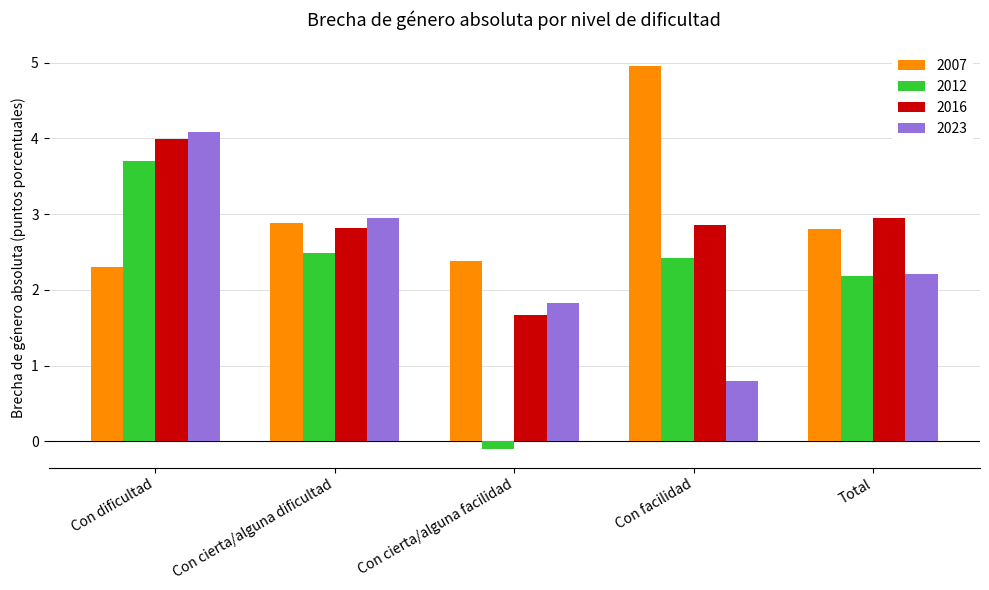

Is it true that 2007 equals 2.3 at Con dificultad?

True